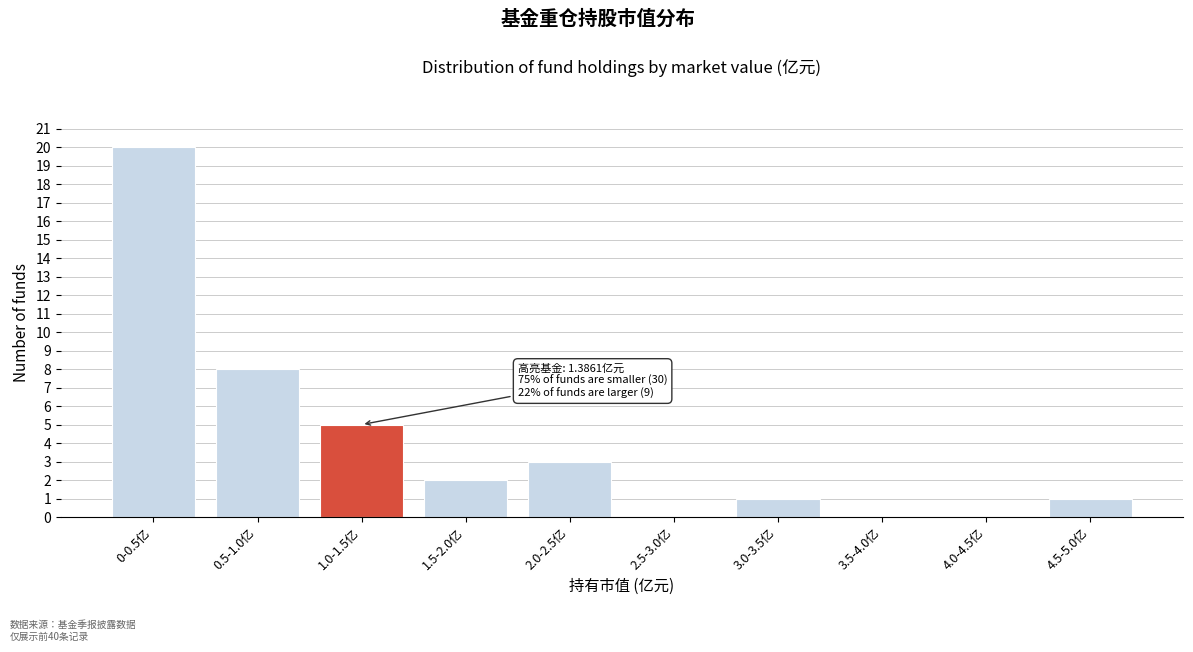

Reading right to left, extract all data points from this chart.

4.5-5.0亿=1	4.0-4.5亿=0	3.5-4.0亿=0	3.0-3.5亿=1	2.5-3.0亿=0	2.0-2.5亿=3	1.5-2.0亿=2	1.0-1.5亿=5	0.5-1.0亿=8	0-0.5亿=20